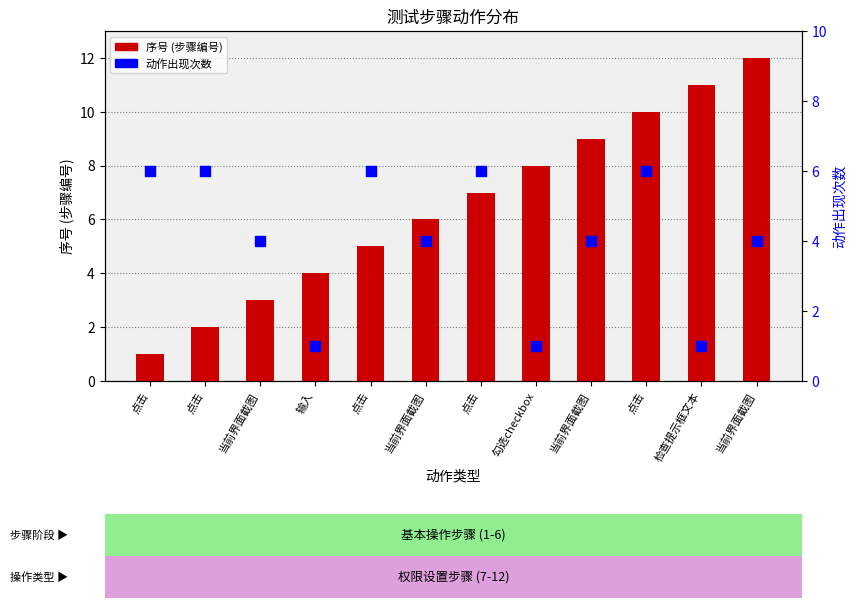

Which series has the largest Y range (max minus min)?

序号 (步骤编号)